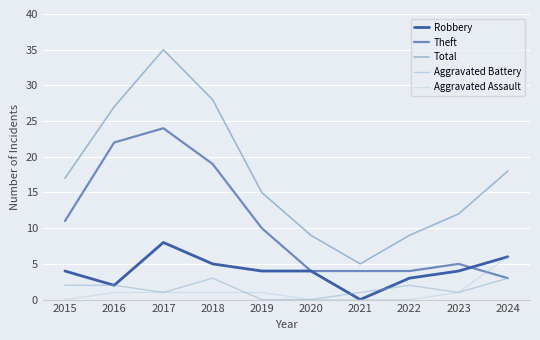

Between which two adjacent categories do Robbery and Theft first intersect?

2023 and 2024